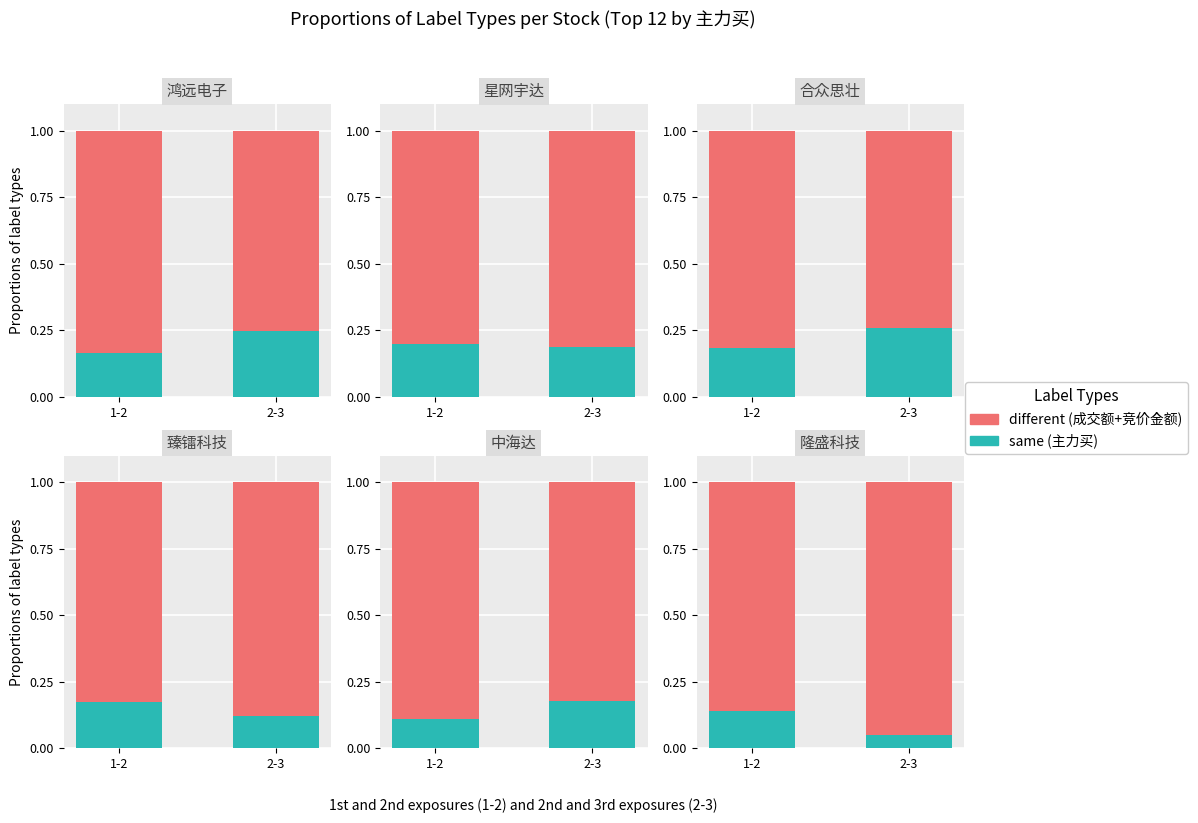

Is the value of same at 2-3 greater than the value of different at 1-2?

No